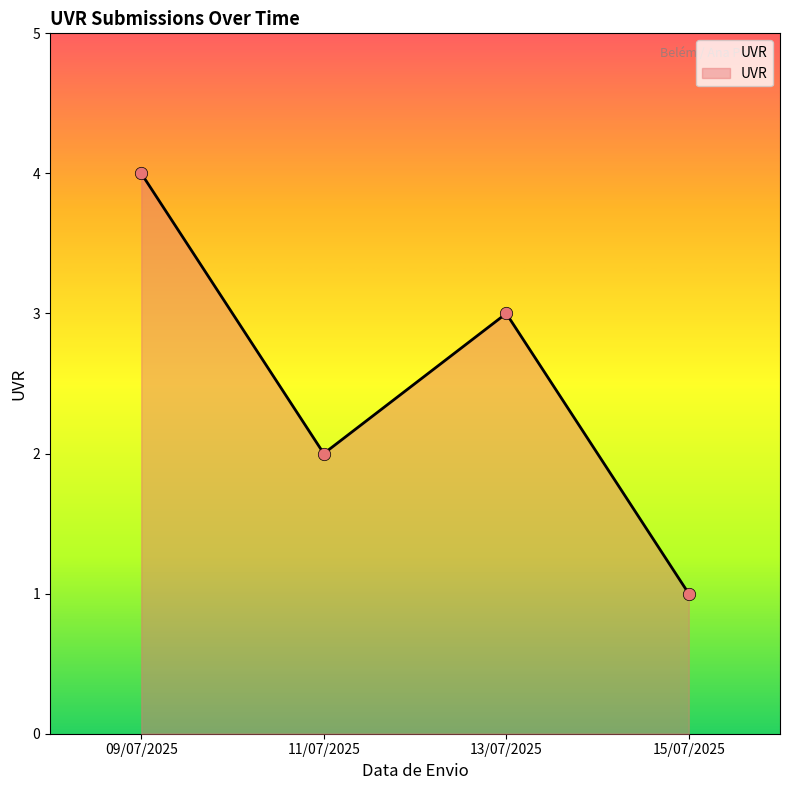

Between 15/07/2025 and 09/07/2025, which is larger?

09/07/2025